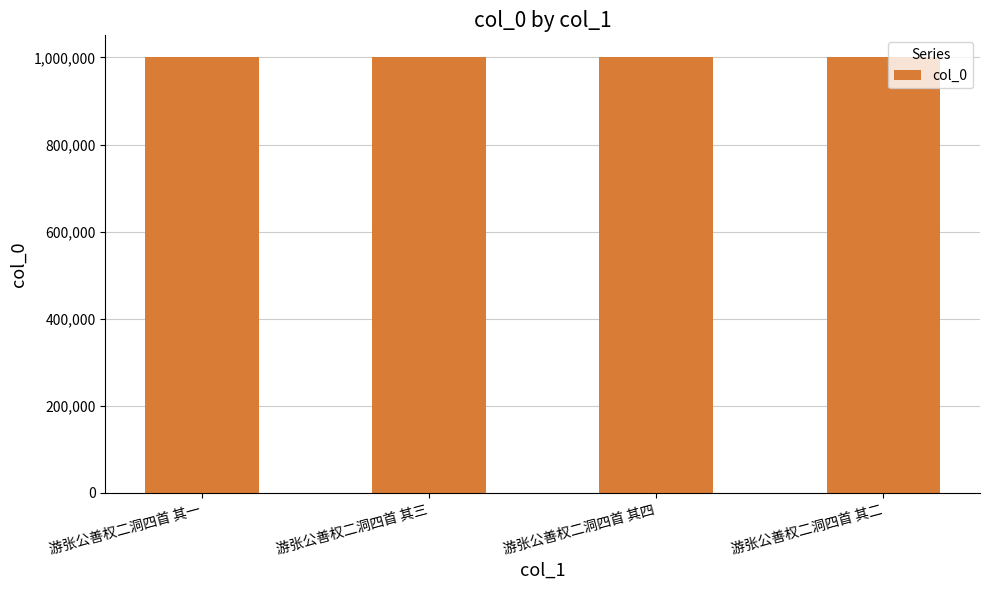

What is the minimum value shown in the chart?

1000737